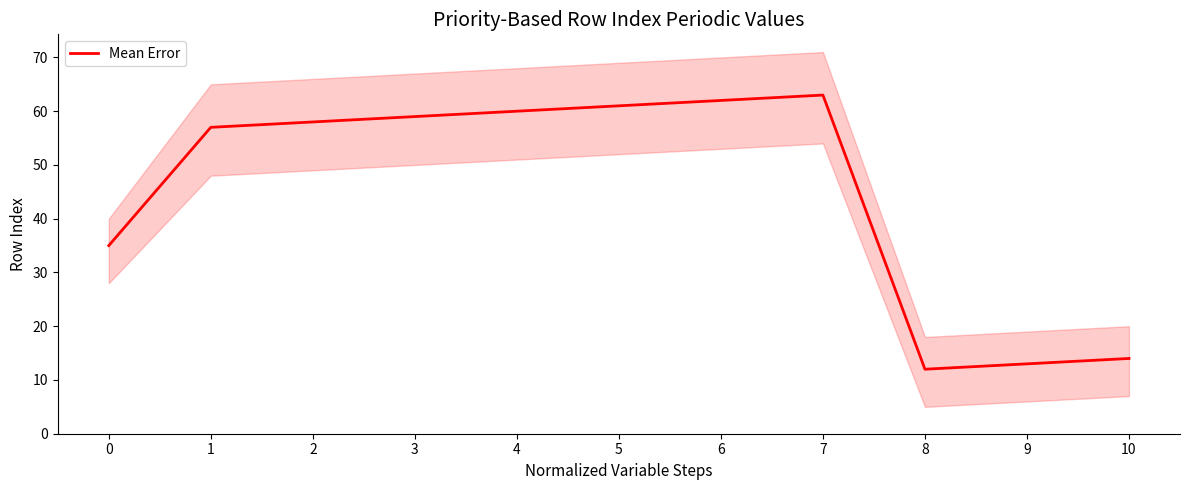

Which label corresponds to the largest value in the chart?

7